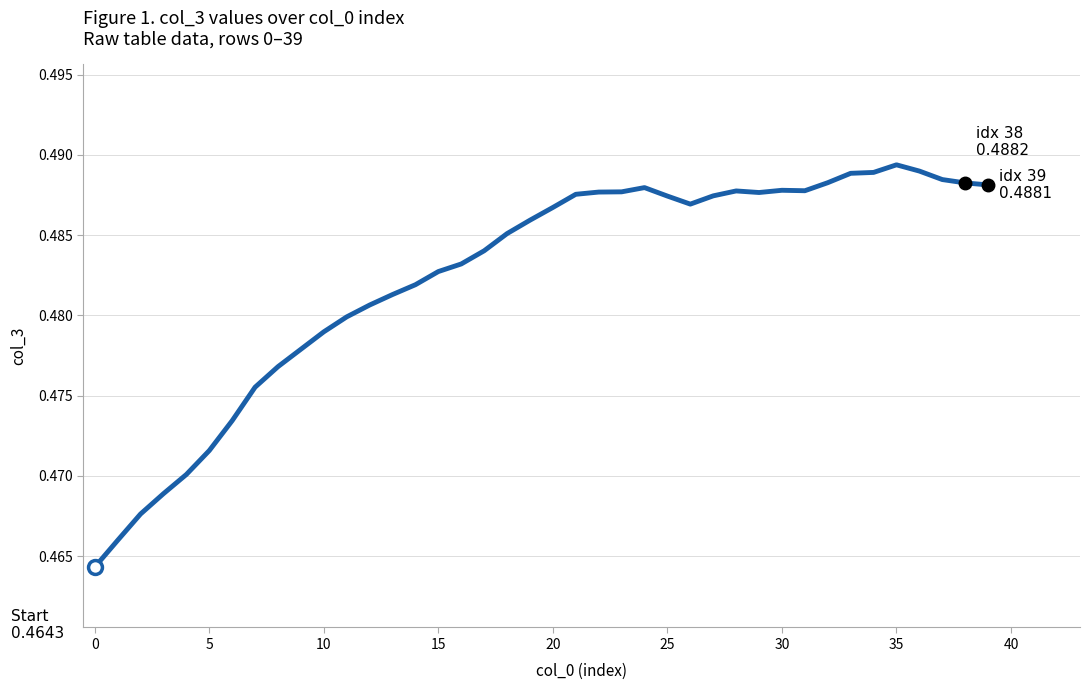

Where is the first local maximum?

24